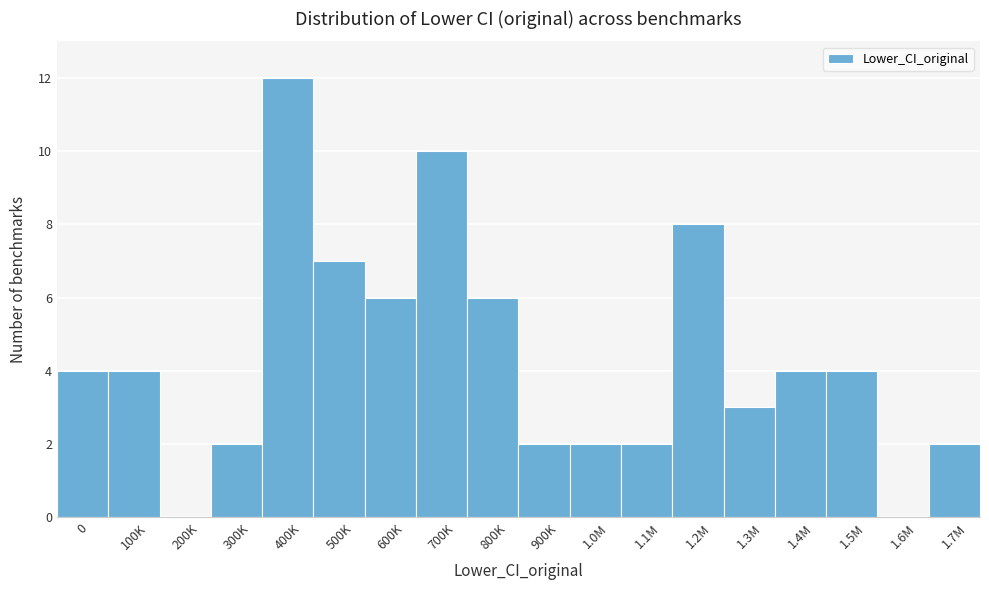

Reading left to right, list all the values displayed in this chart.

0=4	100K=4	200K=0	300K=2	400K=12	500K=7	600K=6	700K=10	800K=6	900K=2	1.0M=2	1.1M=2	1.2M=8	1.3M=3	1.4M=4	1.5M=4	1.6M=0	1.7M=2